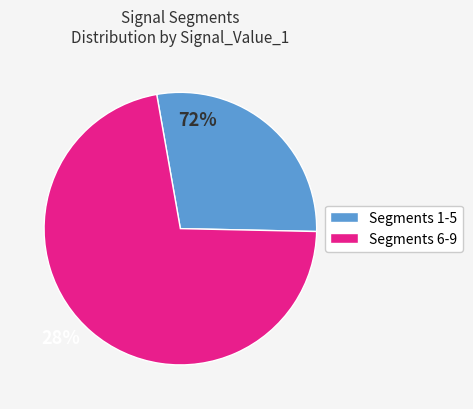

Is there any slice that represents more than half of the pie?

Yes